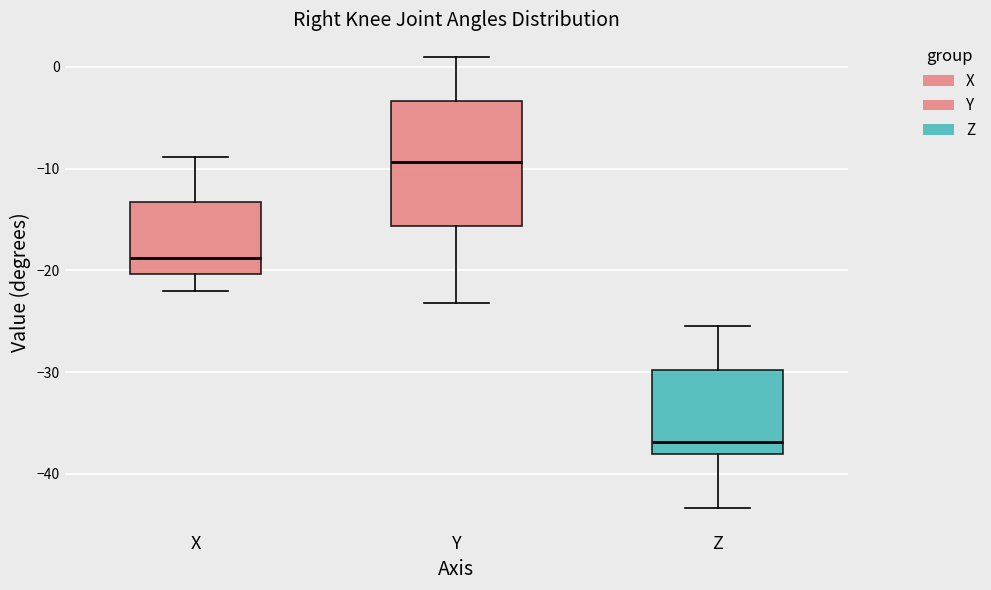

Reading left to right, transcribe this box plot: for each box, give where its median line is, the range the box spans, and where its two whiskers end, as read against the y-axis. The values are not printed on the chart, so give them approximately, as read against the axis.

X: median -19, box -20 to -13, whiskers -22 to -9
Y: median -9, box -16 to -3, whiskers -23 to 1
Z: median -37, box -38 to -30, whiskers -43 to -25